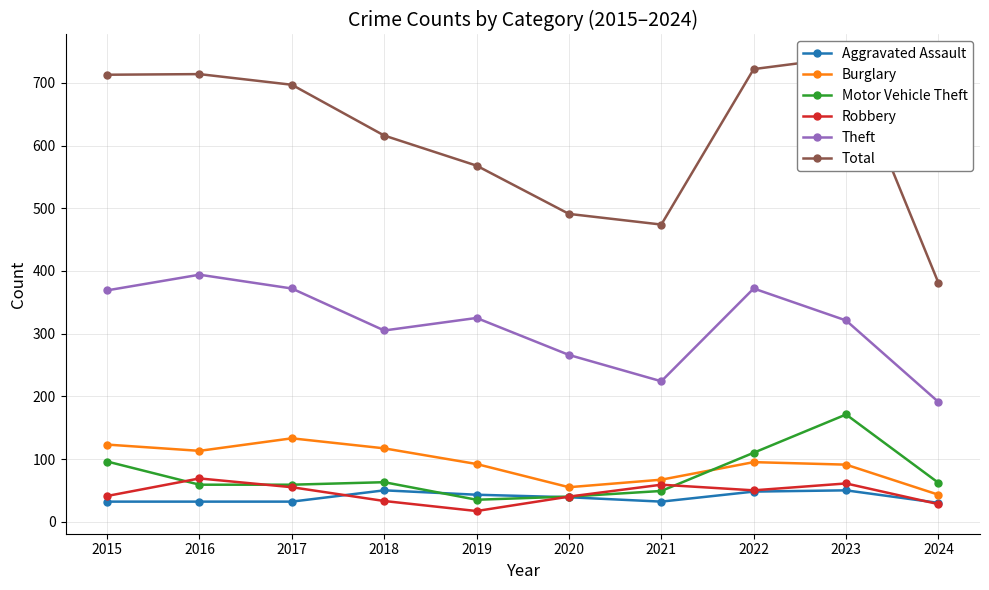

What are all the series names shown in the legend?

Aggravated Assault, Burglary, Motor Vehicle Theft, Robbery, Theft, Total